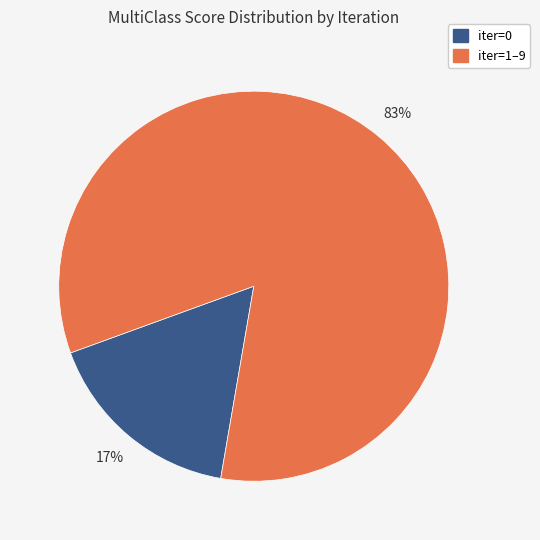

Is there any slice that represents more than half of the pie?

Yes